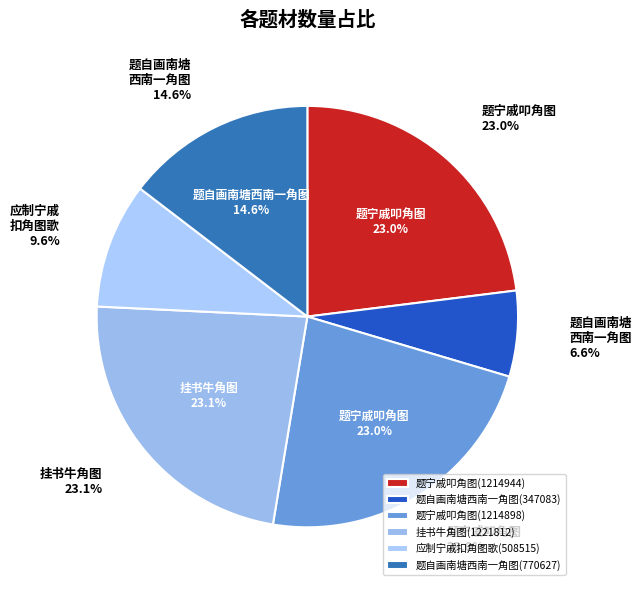

What percentage is the 挂书牛角图
(1221812) slice, to the nearest percent?

23%